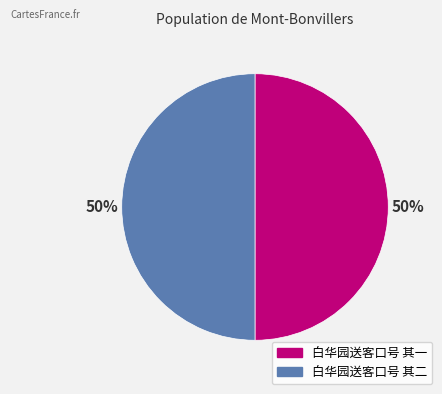

To the nearest percent, what portion does 白华园送客口号 其一 represent?

50%